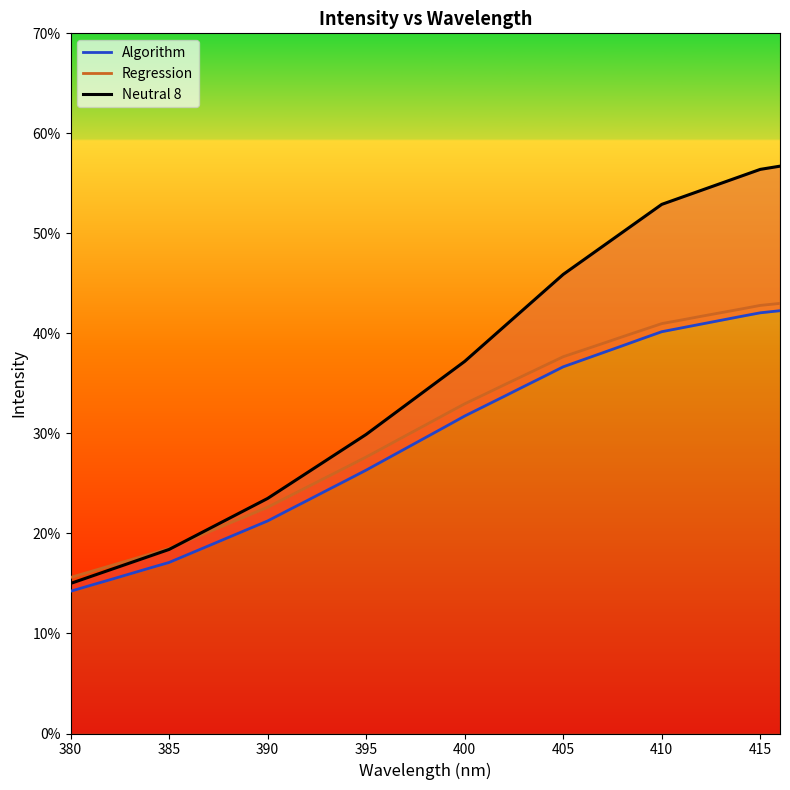

Count the Regression values in the range 0 to 1.

37